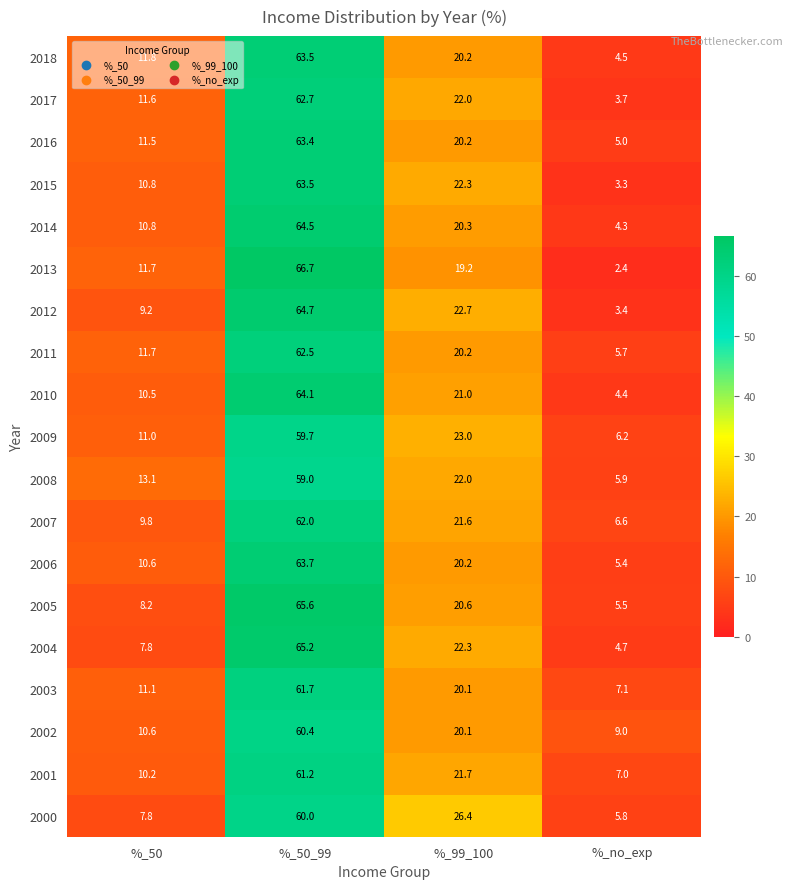

What is the average value of the 2011 series?

25.0